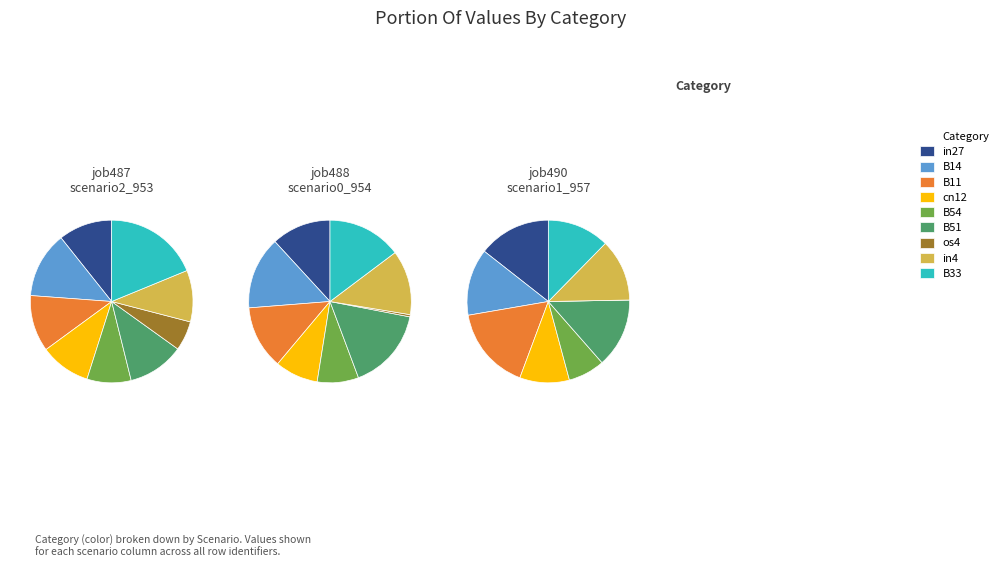

Is there any slice that represents more than half of the pie?

No